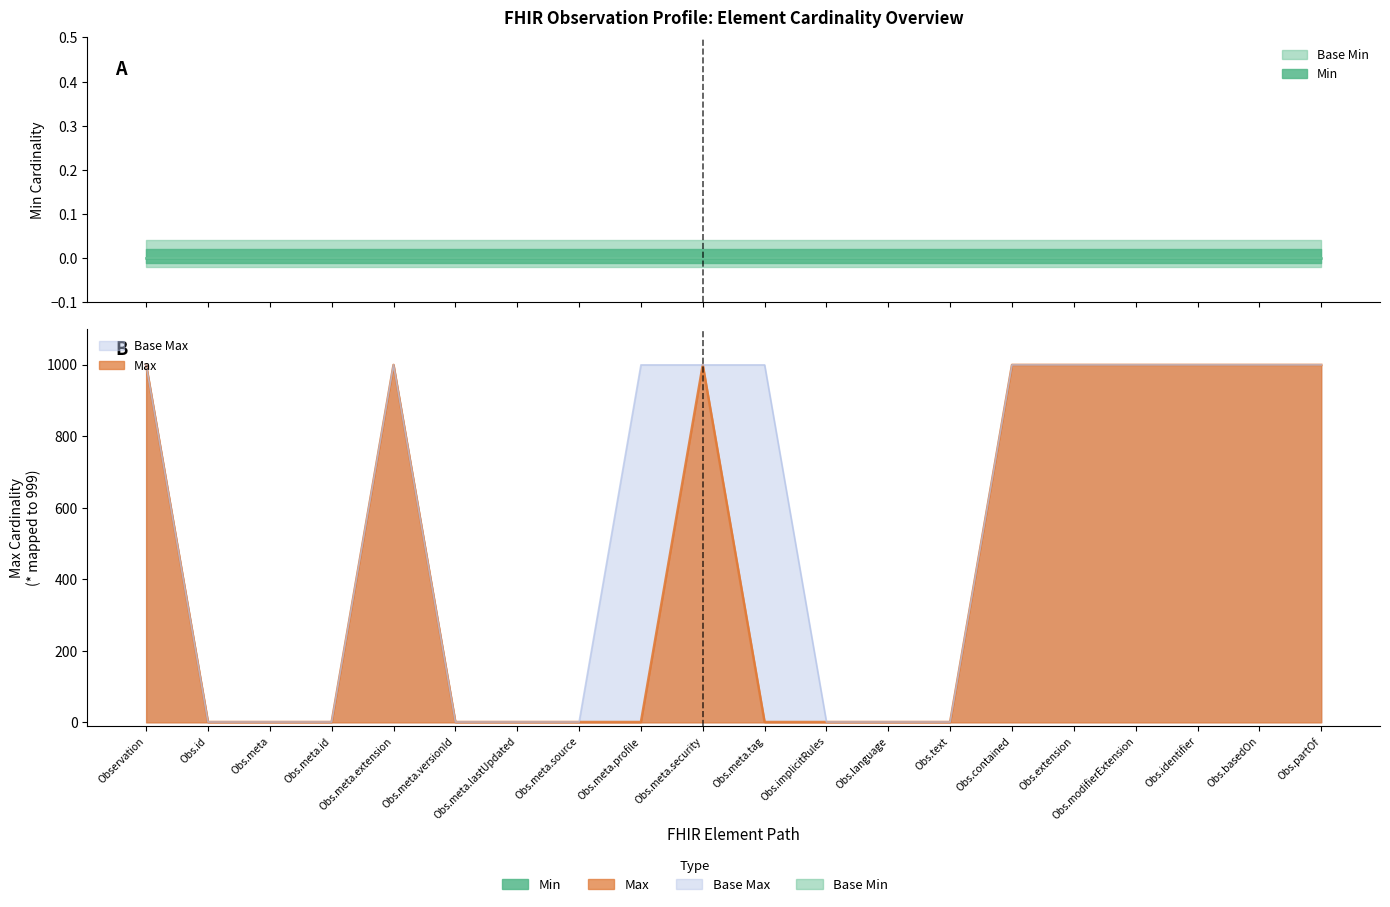

What is the label of the 1st point from the left?

Observation